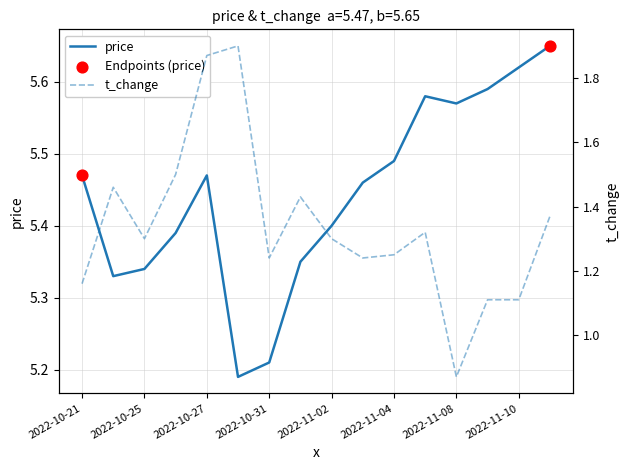

Which series has the widest spread of Y values?

t_change